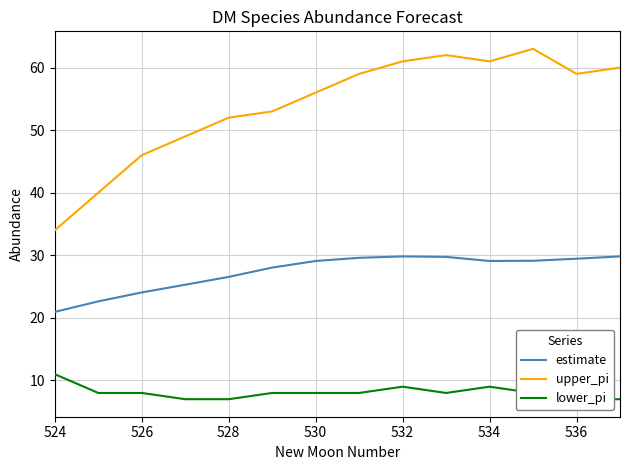

True or false: upper_pi has a value of 56.0 at 530.

True